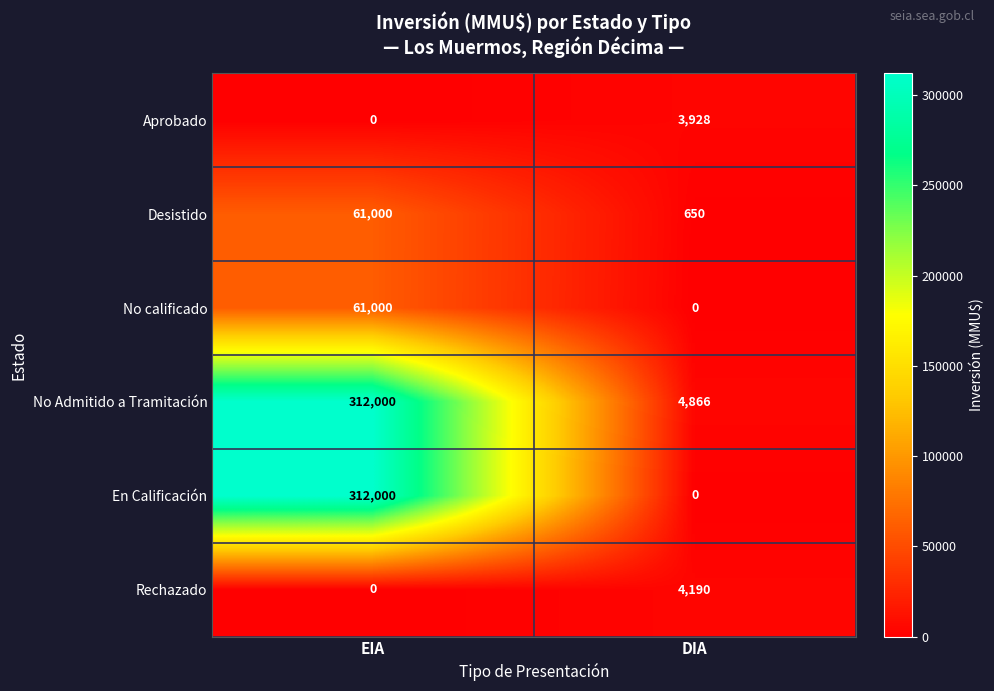

List the labels in order of Aprobado value, smallest first.

EIA, DIA